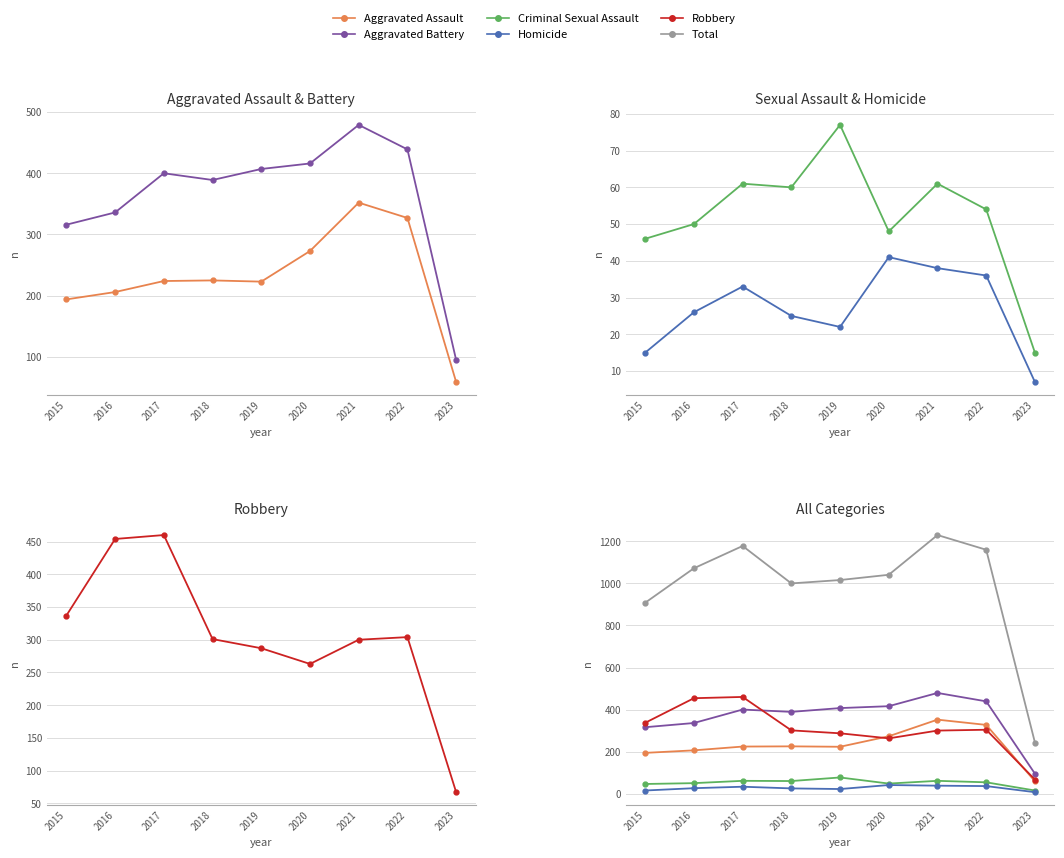

Does the chart have visible grid lines?

Yes